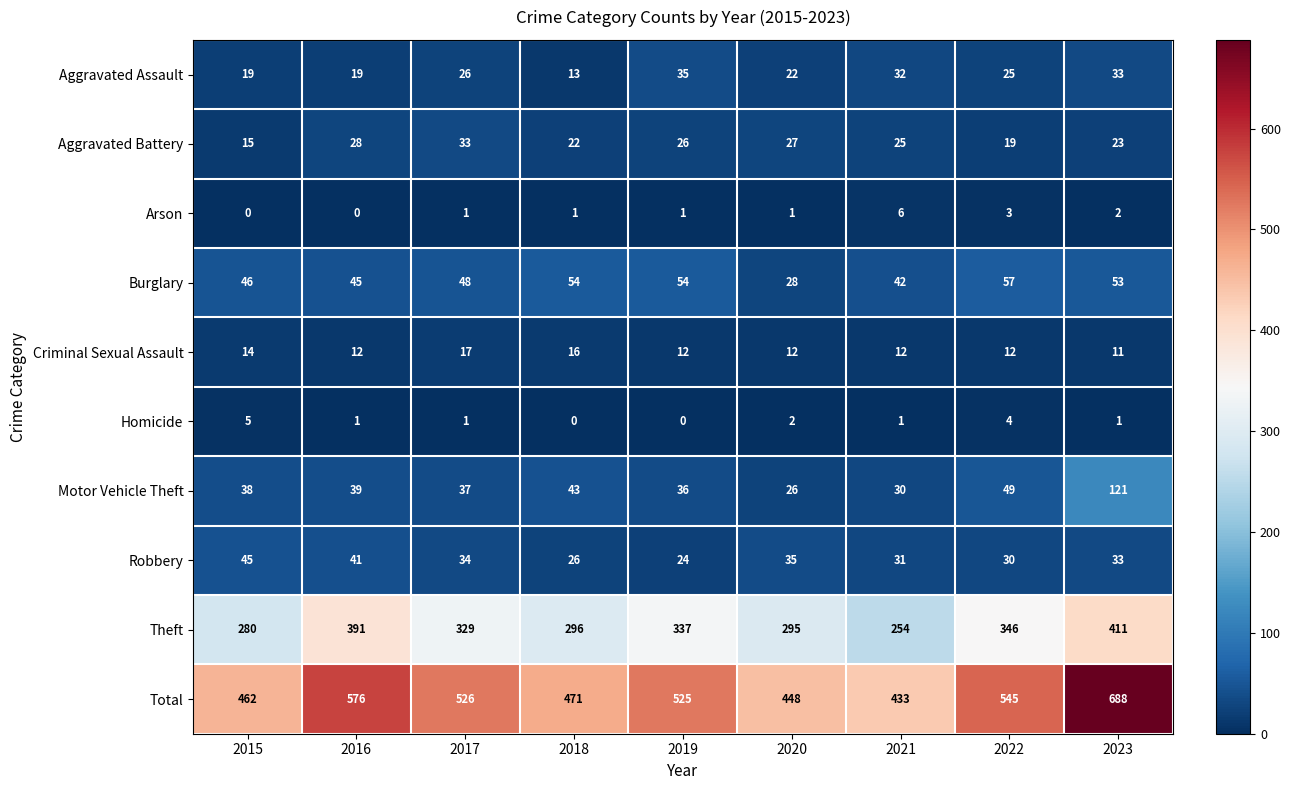

Which category has the highest value across all series?

2023